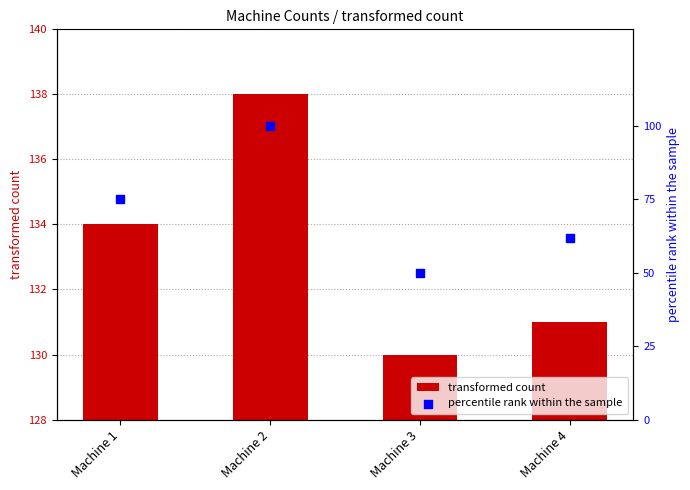

At which category is the sum across all series the highest?

Machine 2